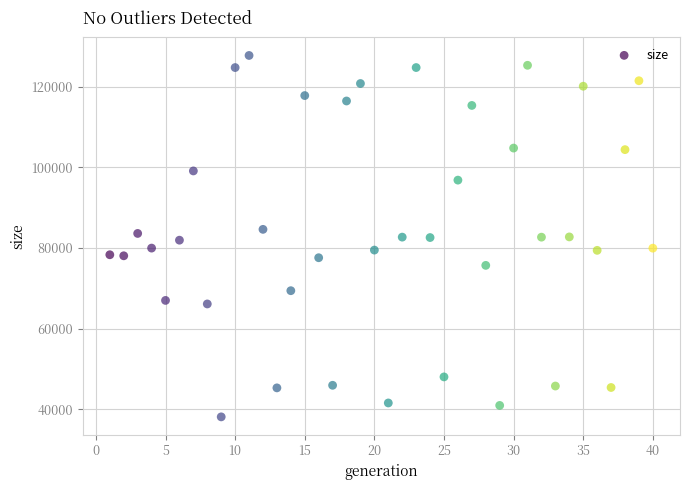

What is the range of X values (max minus min)?

39